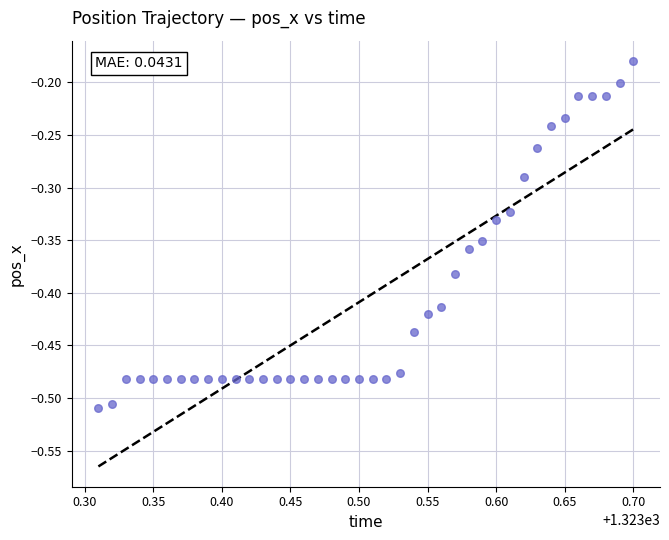

What is the range of X values (max minus min)?

0.4